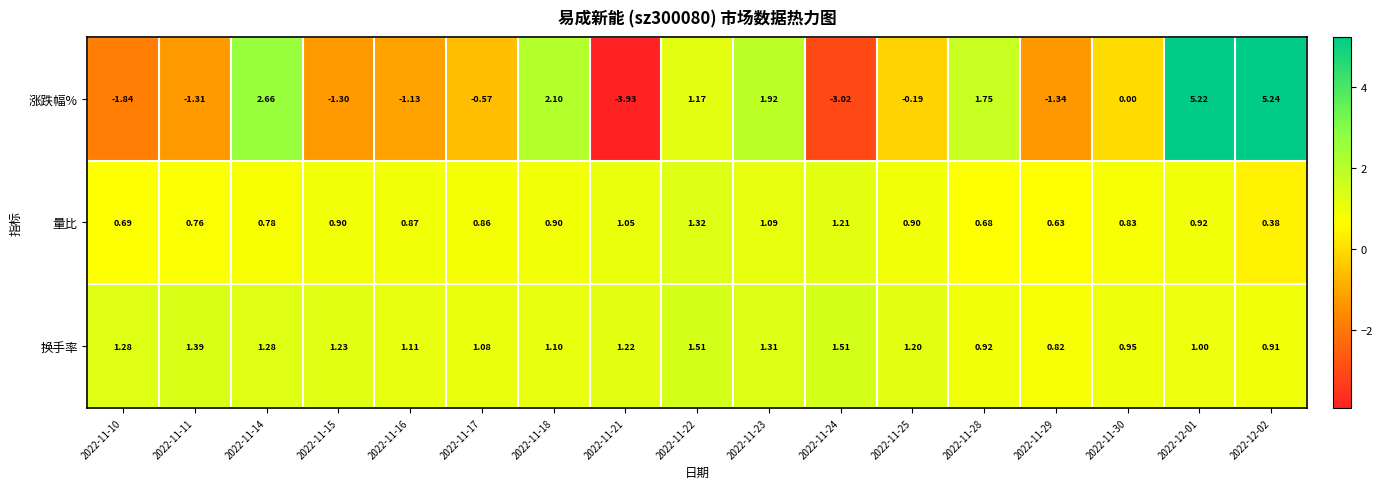

Between 2022-11-25 and 2022-11-28, which series saw the biggest shift?

涨跌幅%